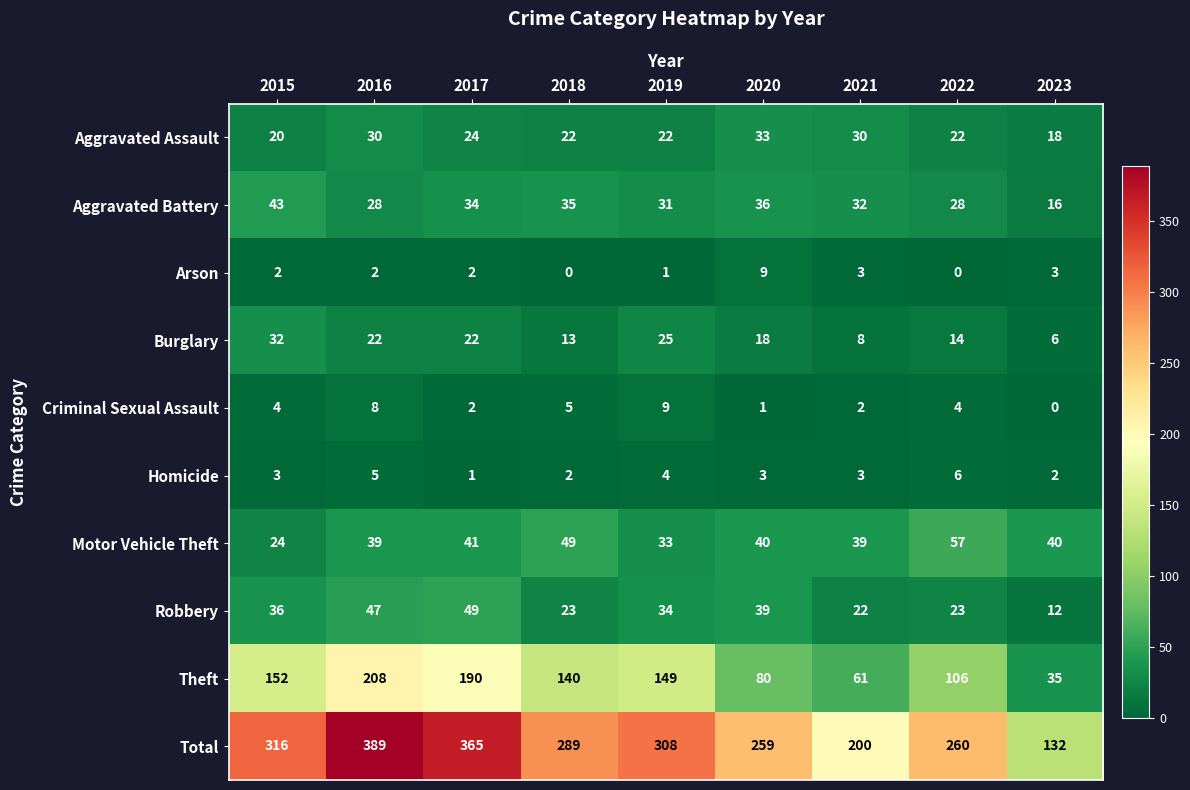

Which series changed the most between 2017 and 2019?

Total